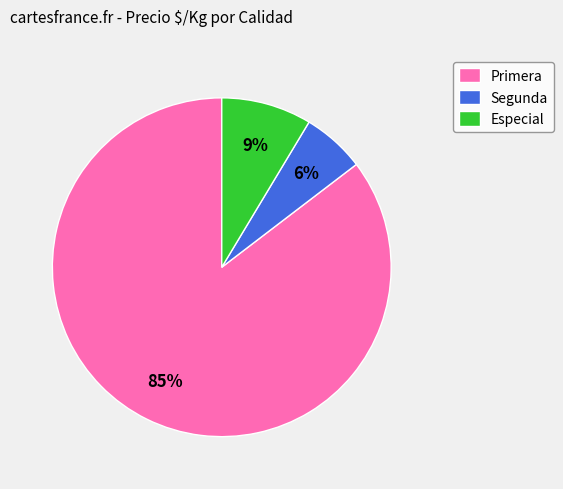

Is the sum of Especial and Primera greater than half?

Yes